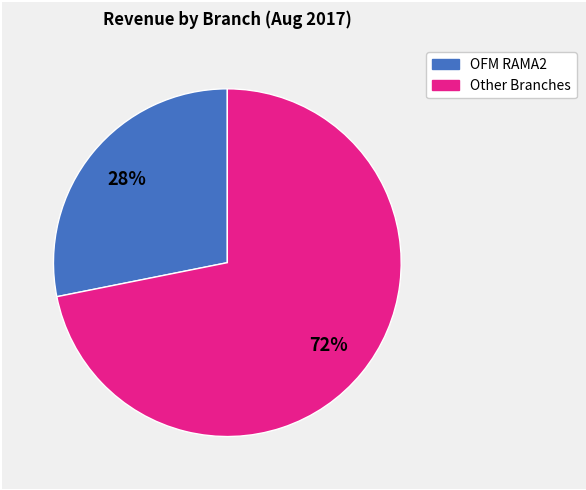

How many slices are in this pie chart?

2